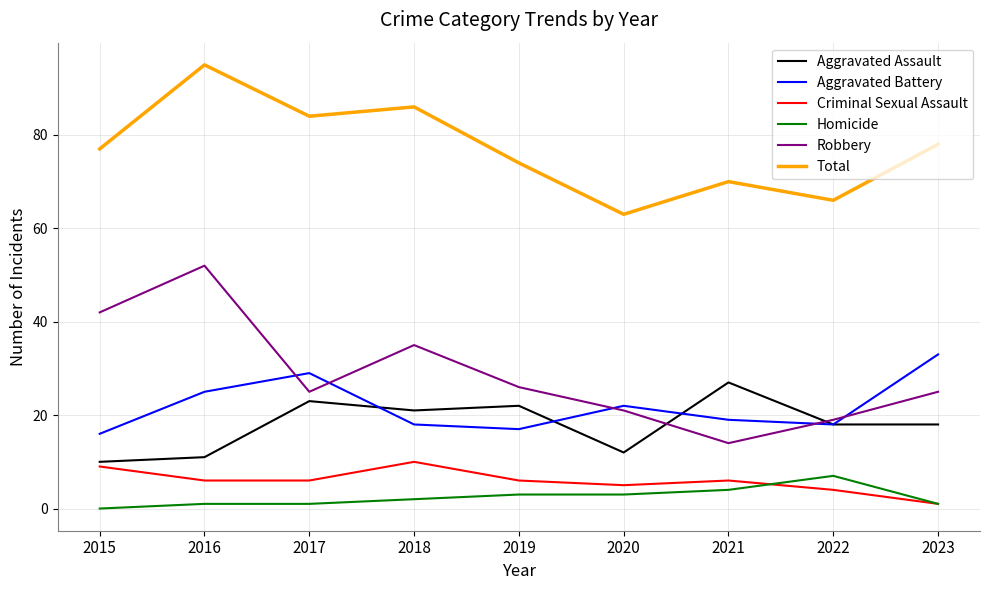

True or false: Criminal Sexual Assault and Homicide intersect in this chart.

True